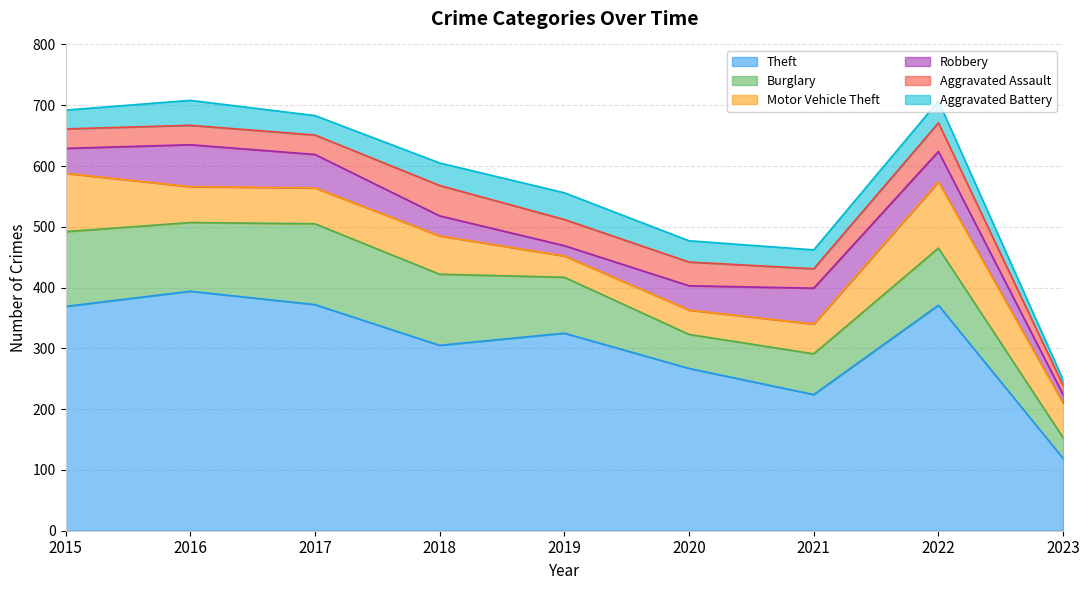

Which has a higher value, 2021 or 2017?

2017